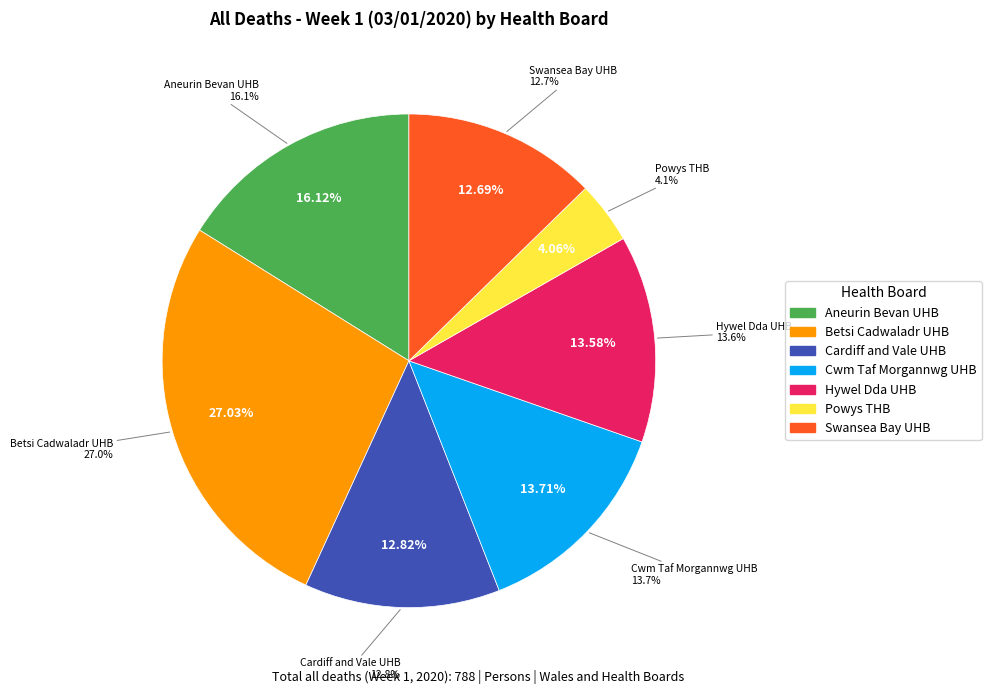

Rank the categories by value from highest to lowest.

Betsi Cadwaladr UHB, Aneurin Bevan UHB, Cwm Taf Morgannwg UHB, Hywel Dda UHB, Cardiff and Vale UHB, Swansea Bay UHB, Powys THB